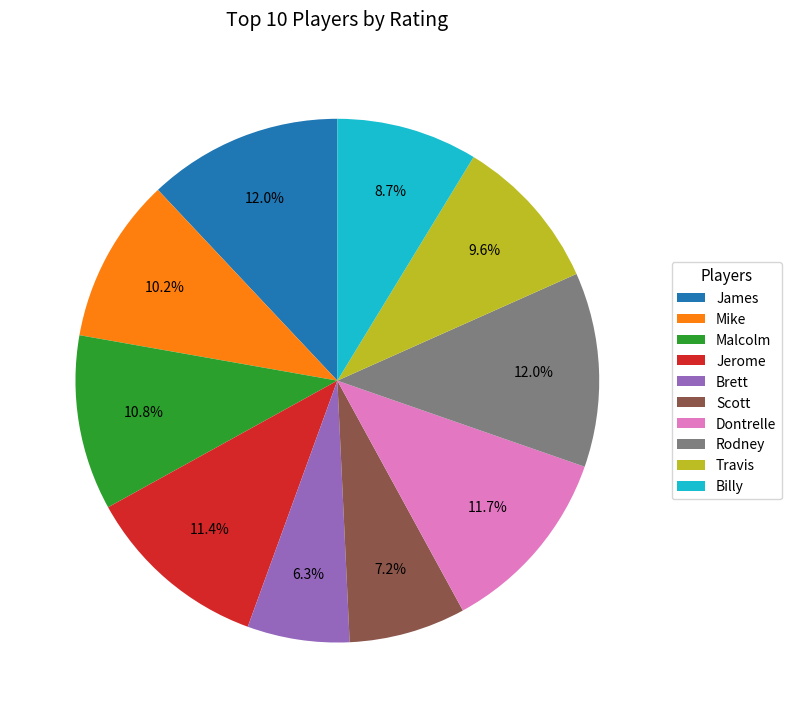

Do Scott and Dontrelle together represent more than half of the pie?

No